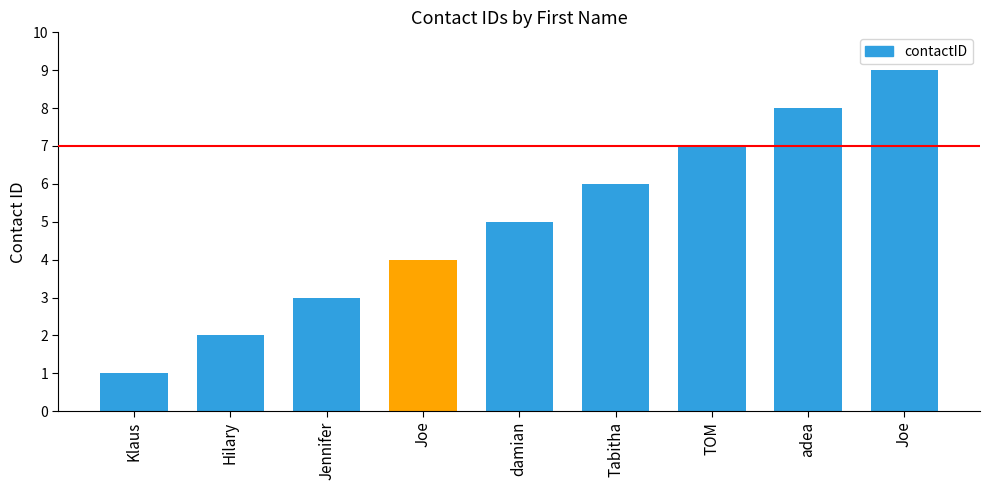

How many data points does each series have?

9